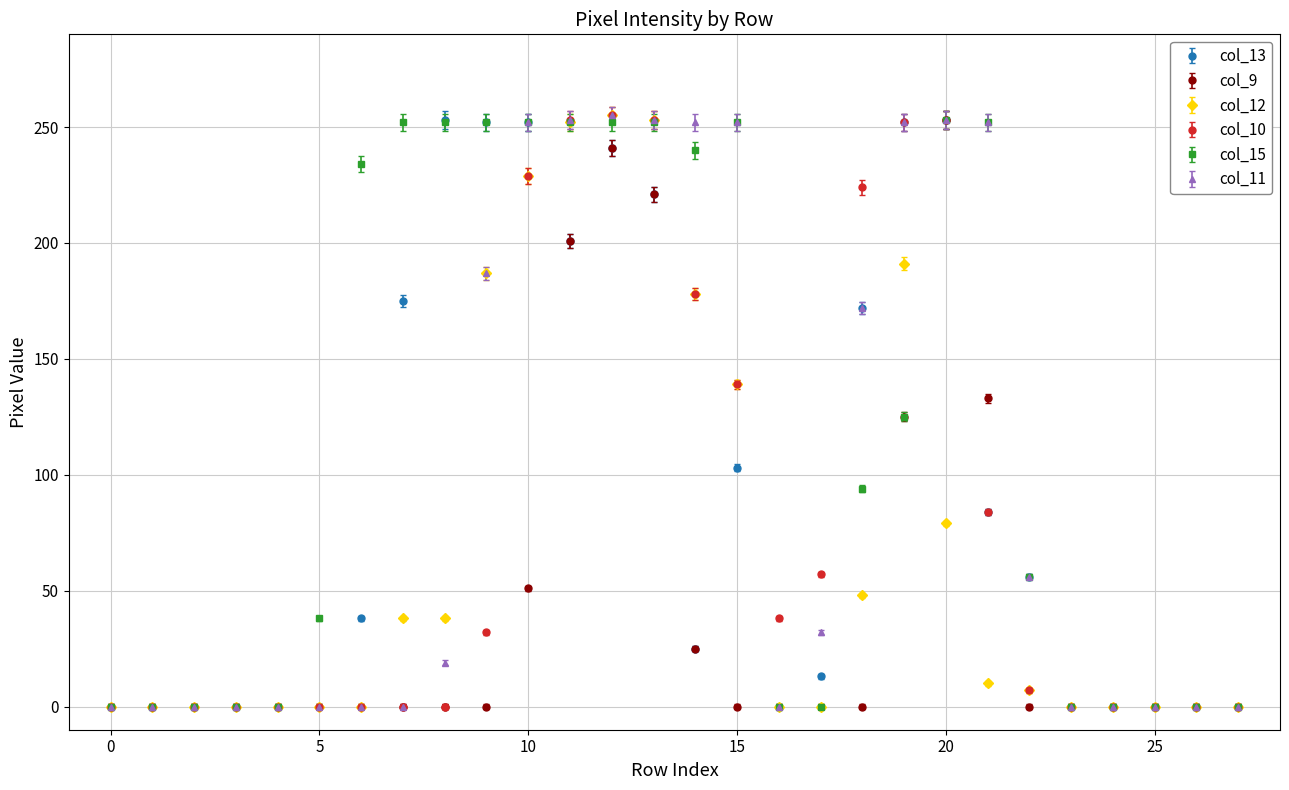

What is the difference between the maximum and minimum values in the col_9 series?

253